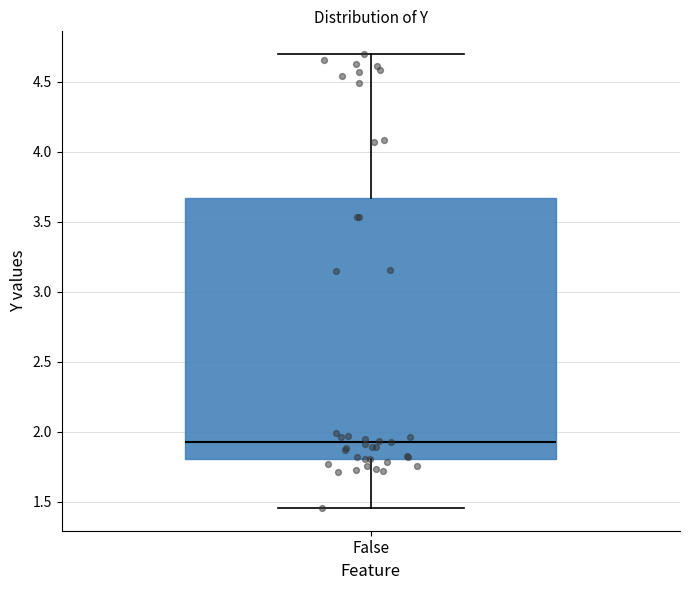

Where is the upper edge of the box for False on the y-axis? The values are not printed on the chart, so give them approximately, as read against the axis.

3.65